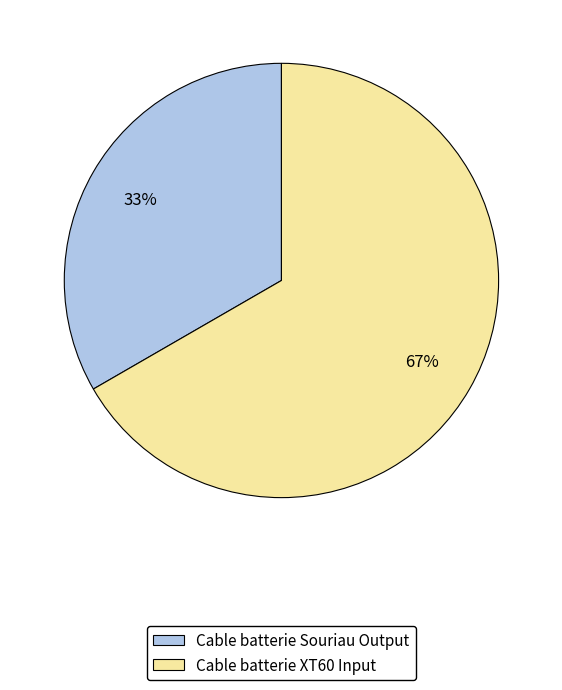

What is the ratio of the value at Cable batterie XT60 Input to the value at Cable batterie Souriau Output?

2.0